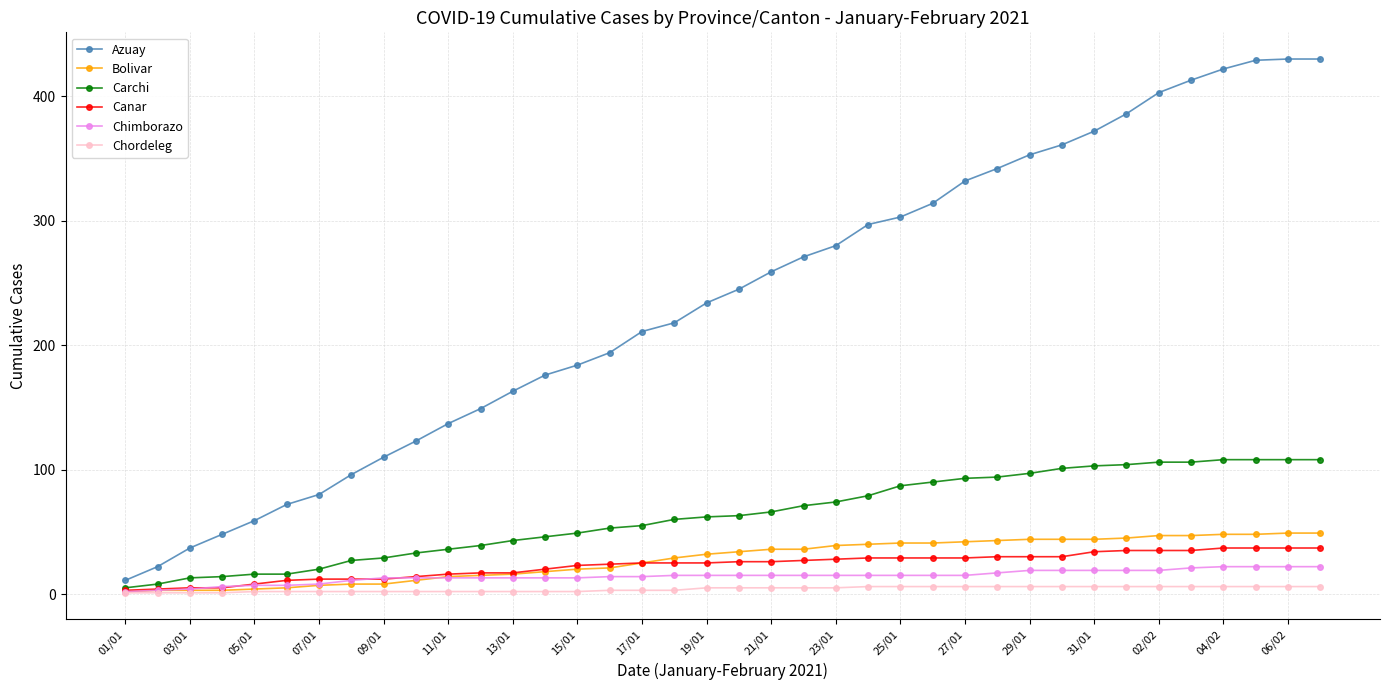

What is the highest value of the Carchi series?

108